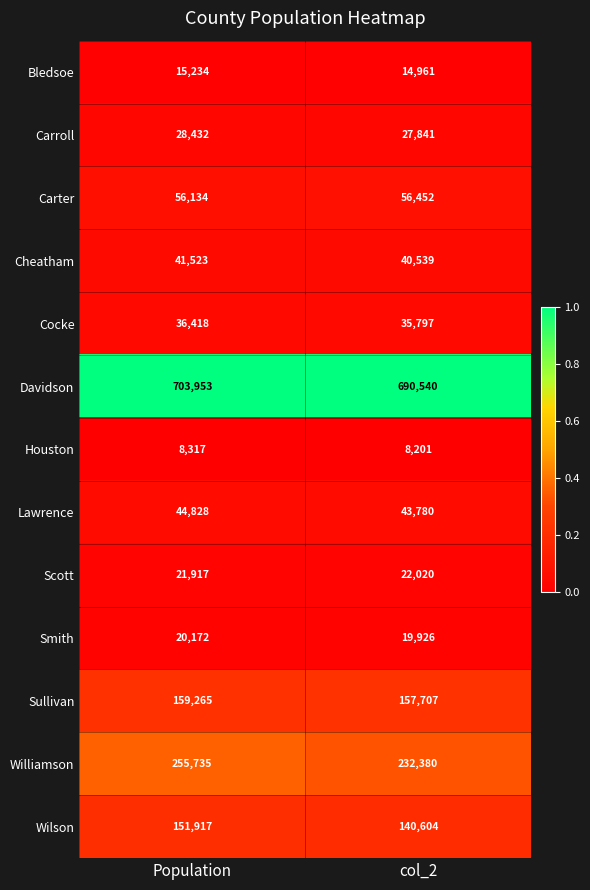

Rank the categories by Williamson value from highest to lowest.

Population, col_2